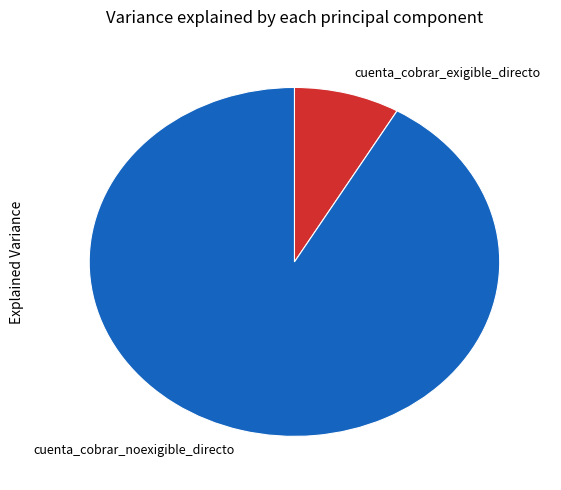

Which category has the biggest portion of the pie?

cuenta_cobrar_noexigible_directo